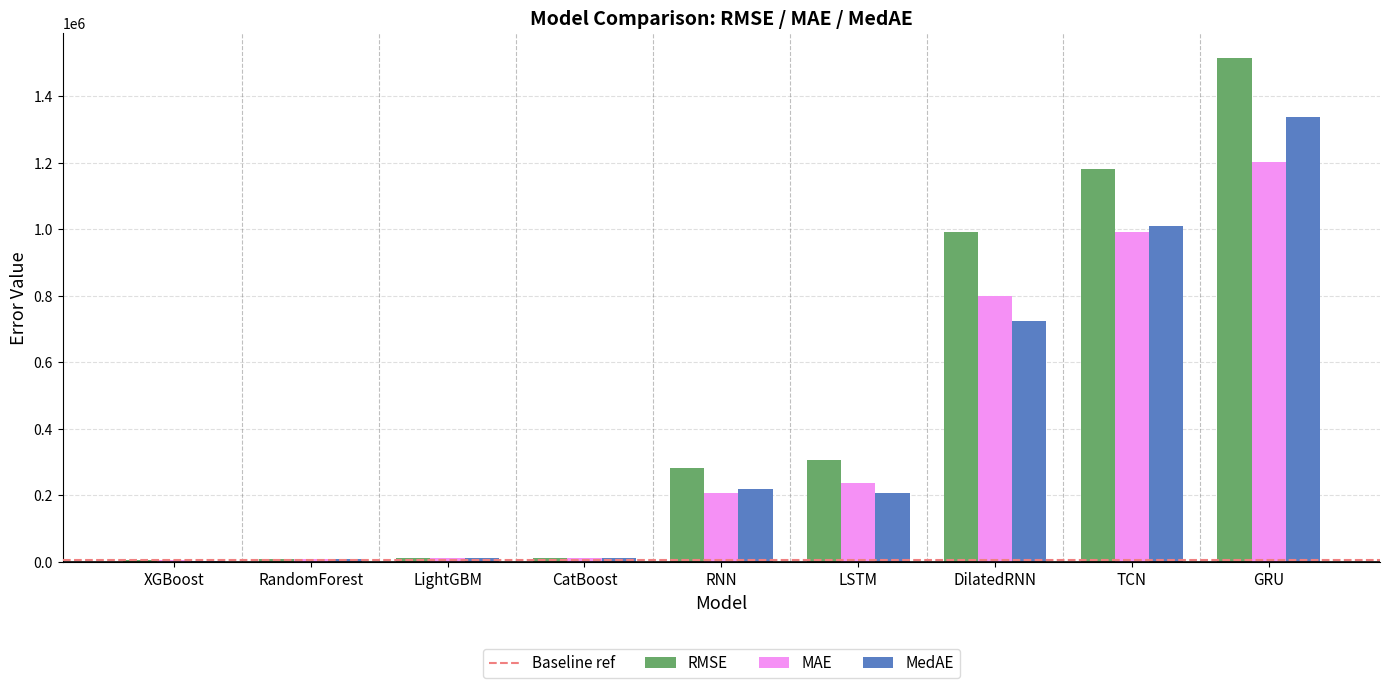

What is the greatest value displayed?

1515746.0